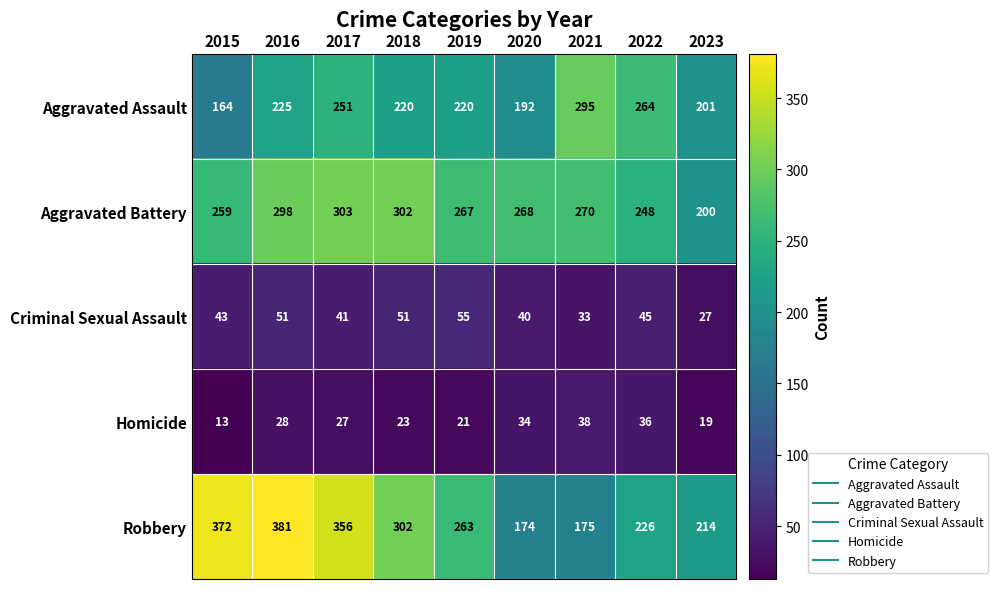

Is the value of Criminal Sexual Assault at 2022 greater than the value of Aggravated Assault at 2016?

No